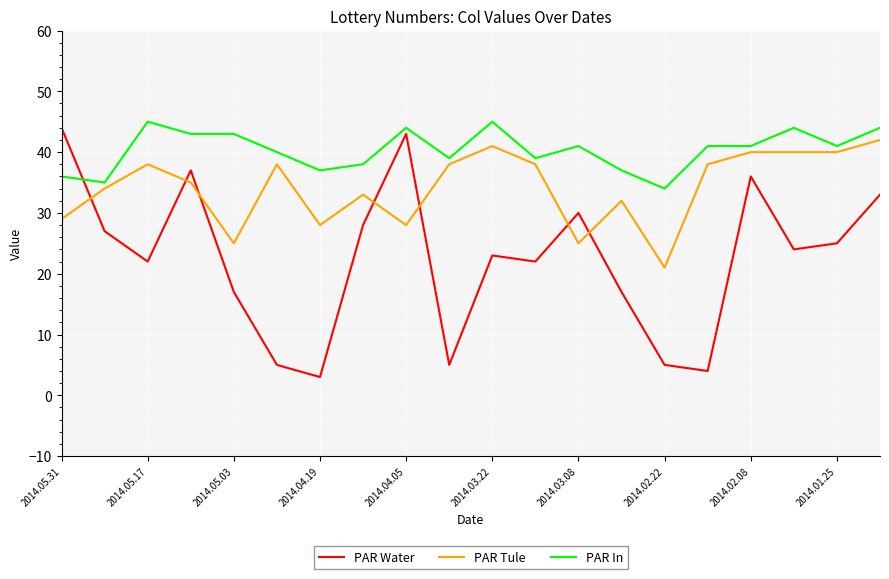

How many times do PAR Tule and PAR Water cross each other?

7